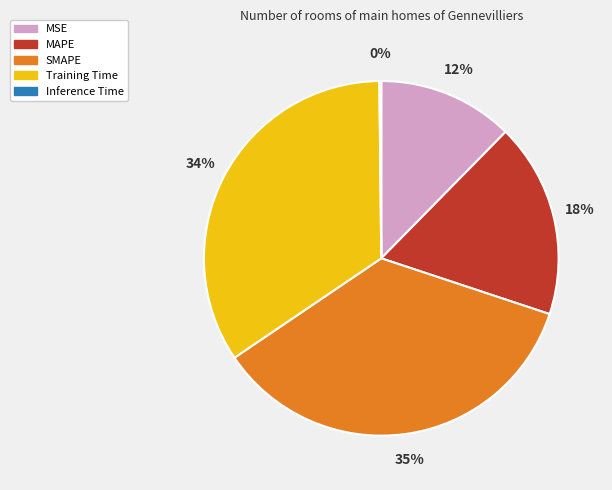

What is the ratio of the value at SMAPE to the value at Training Time?

1.0